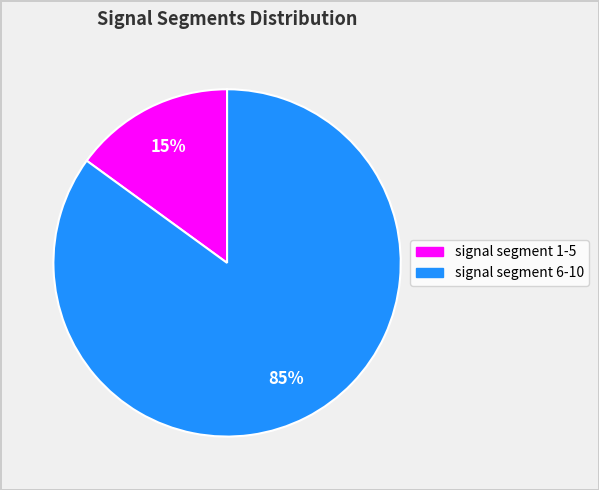

To the nearest percent, what is the difference between the largest and smallest slice percentages?

70%